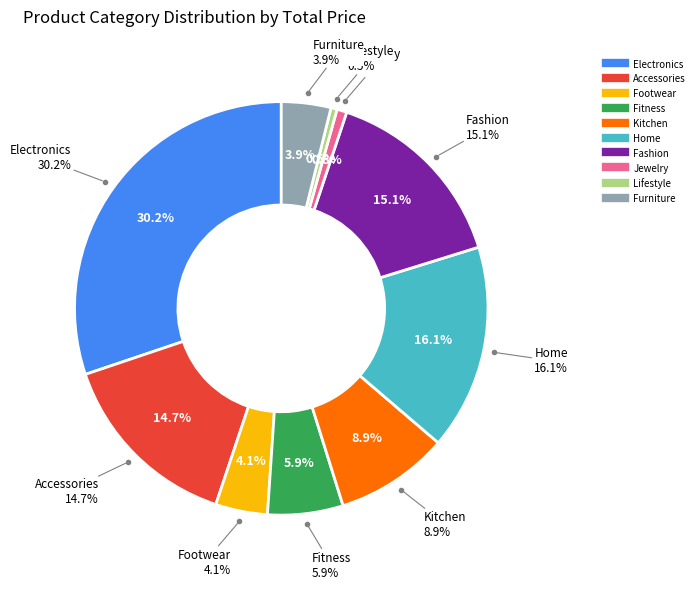

How many slices are in this pie chart?

10